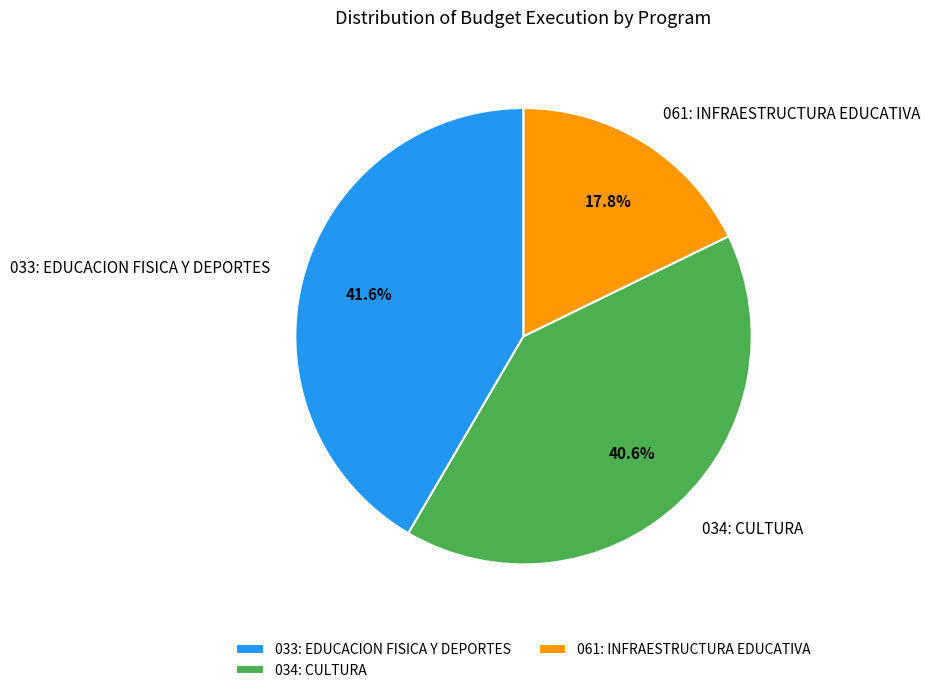

To the nearest percent, what portion does 033: EDUCACION FISICA Y DEPORTES represent?

42%